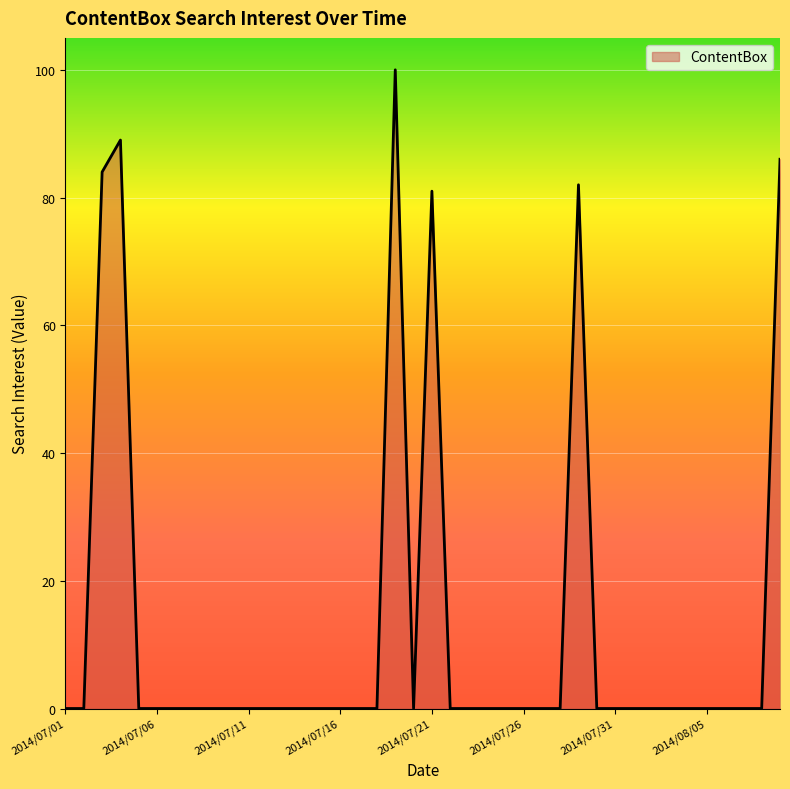

What is the difference between the maximum and minimum values?

100